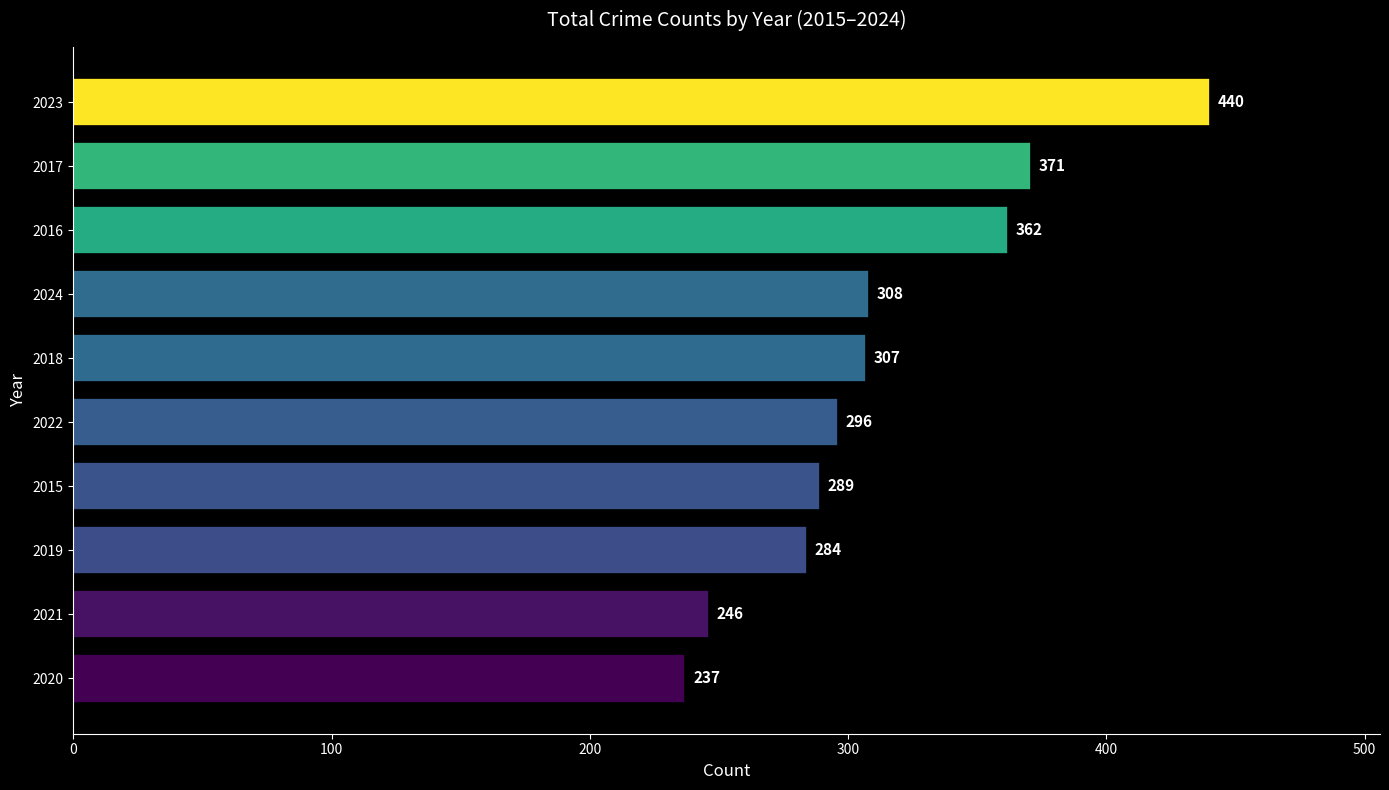

The value at 2015 is 415. True or false?

False